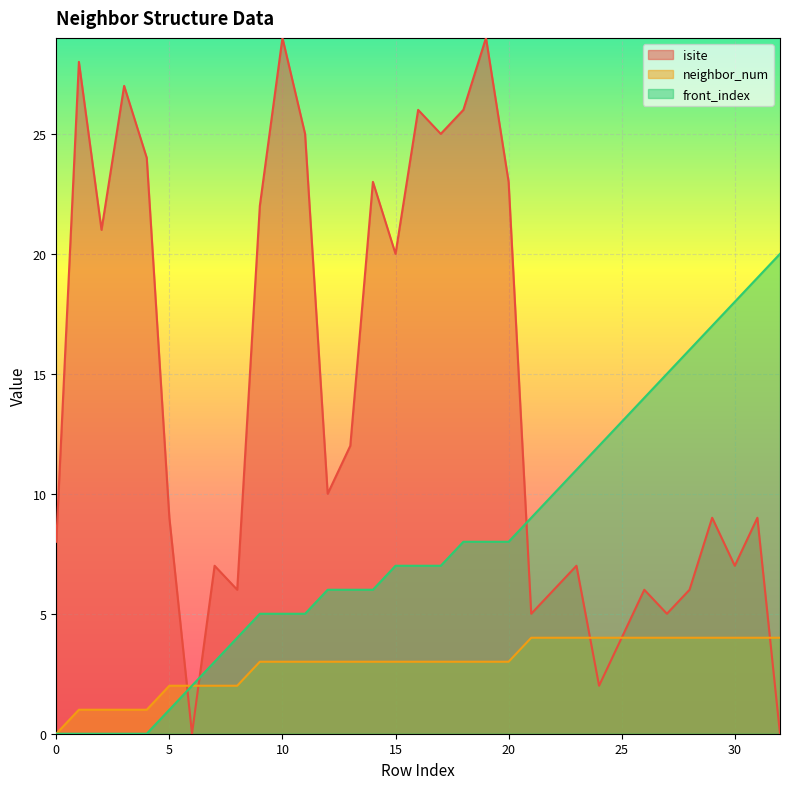

What is the spread (max minus min) of values at 13?

9